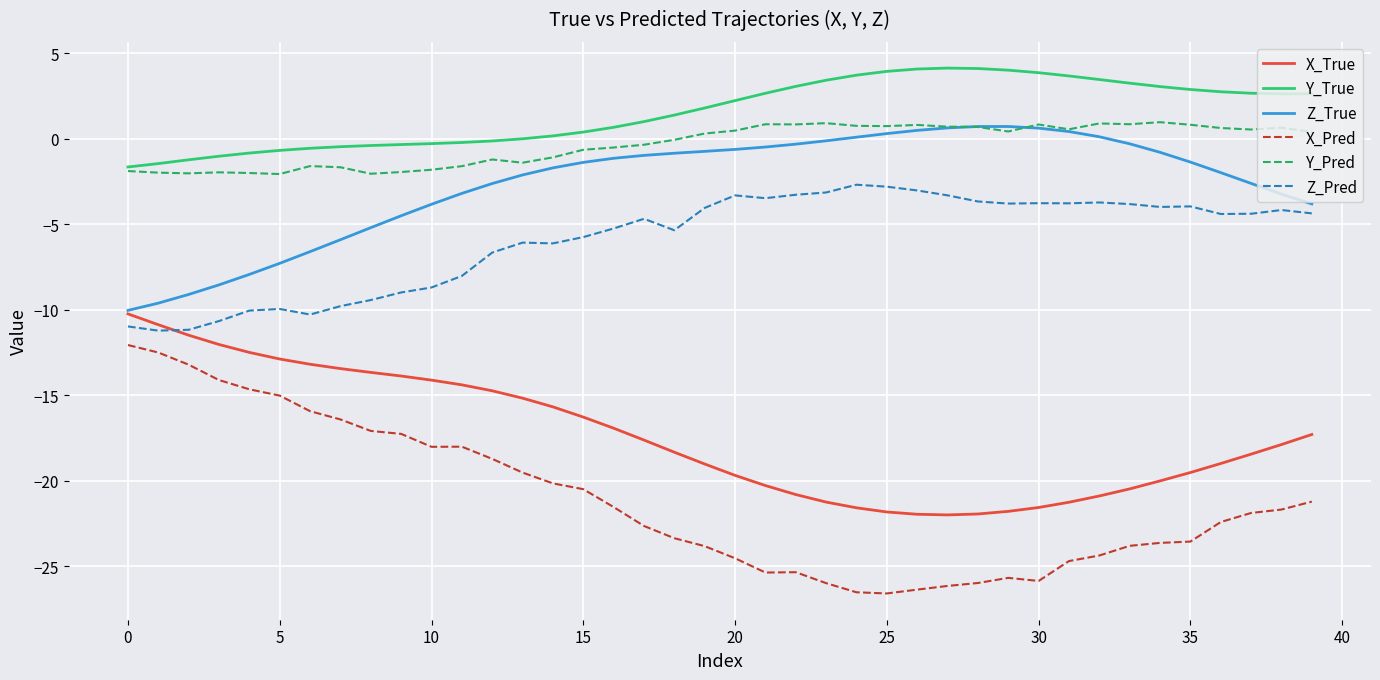

True or false: X_Pred and Y_Pred cross at least once.

False